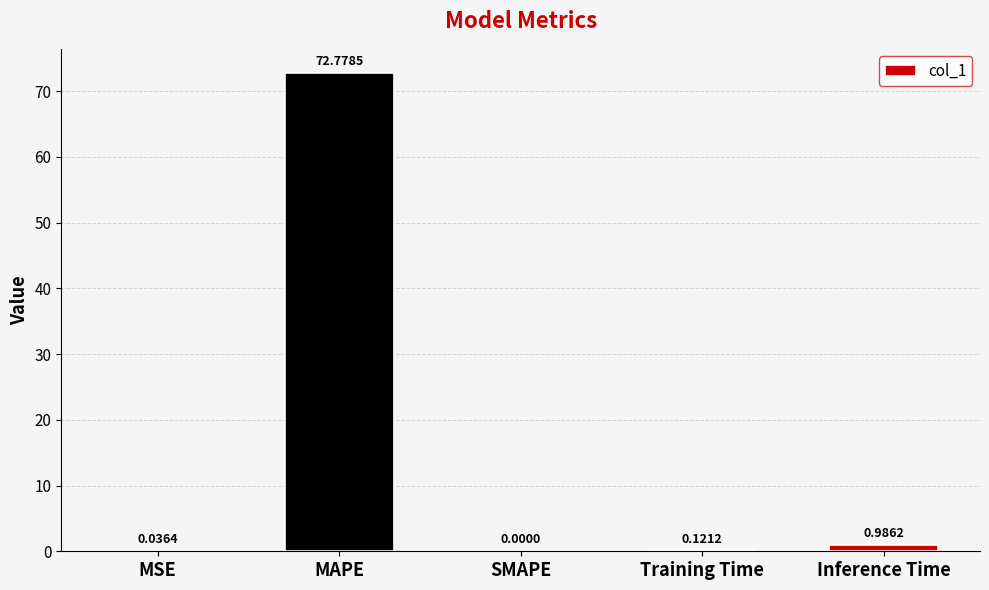

True or false: the data shows 101.4 at MAPE.

False